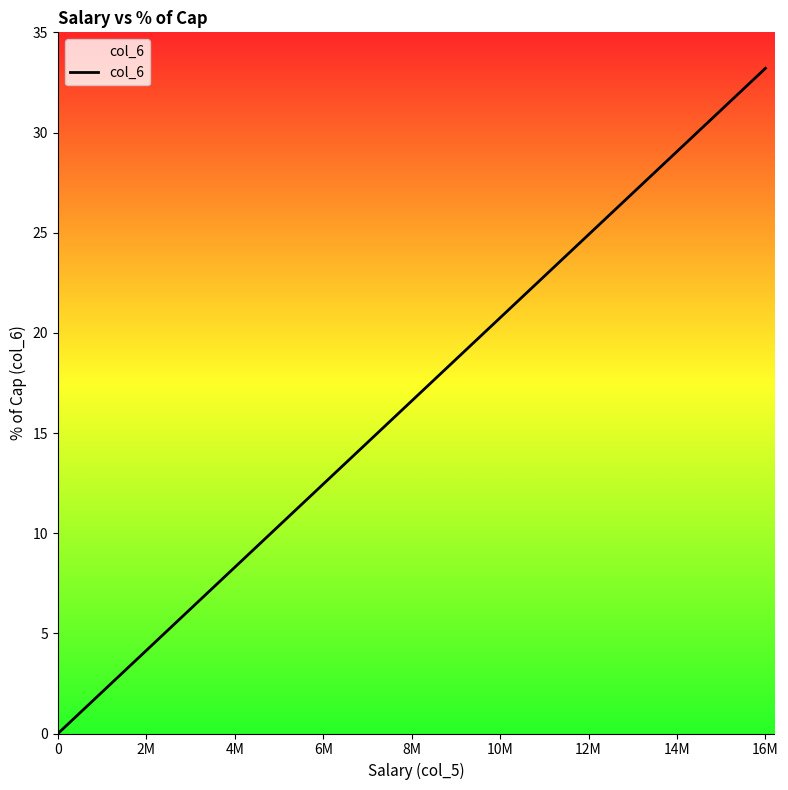

What is the greatest value displayed?

33.2